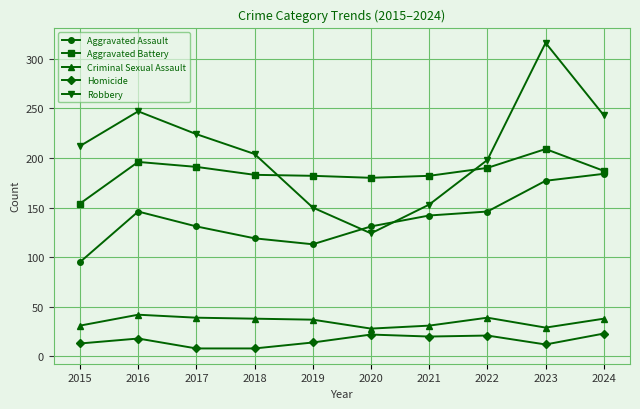

Is the value of Aggravated Assault at 2015 greater than the value of Criminal Sexual Assault at 2016?

Yes